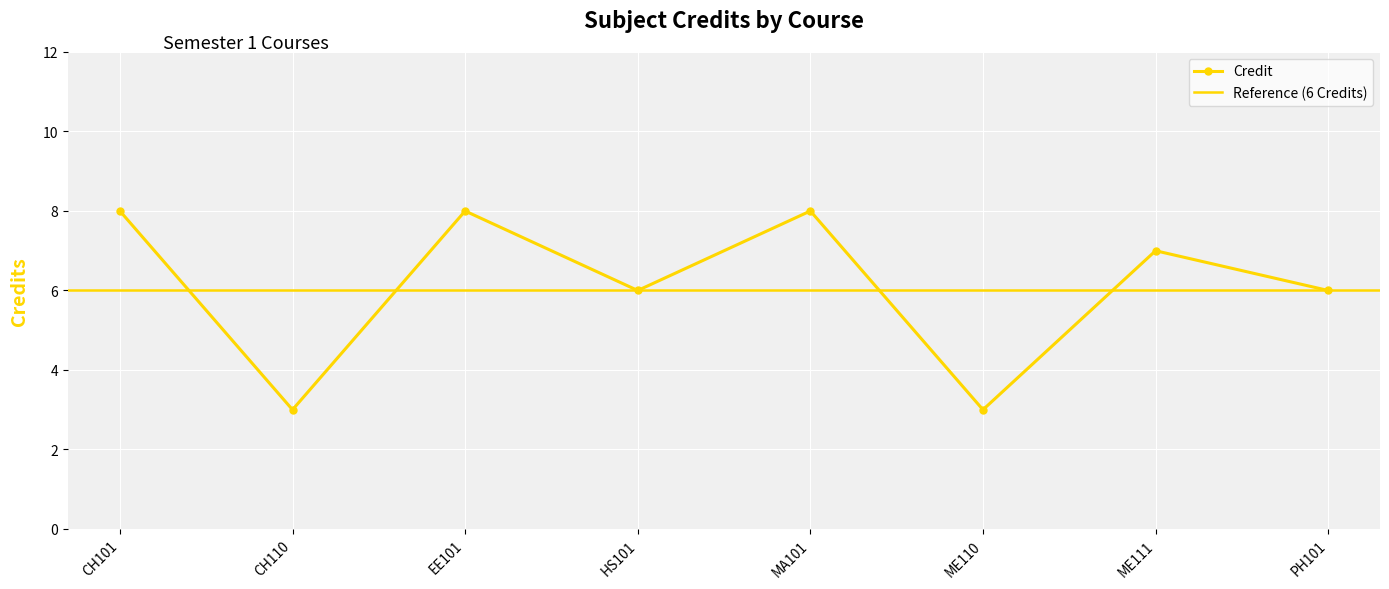

The value at ME110 is 3. True or false?

True